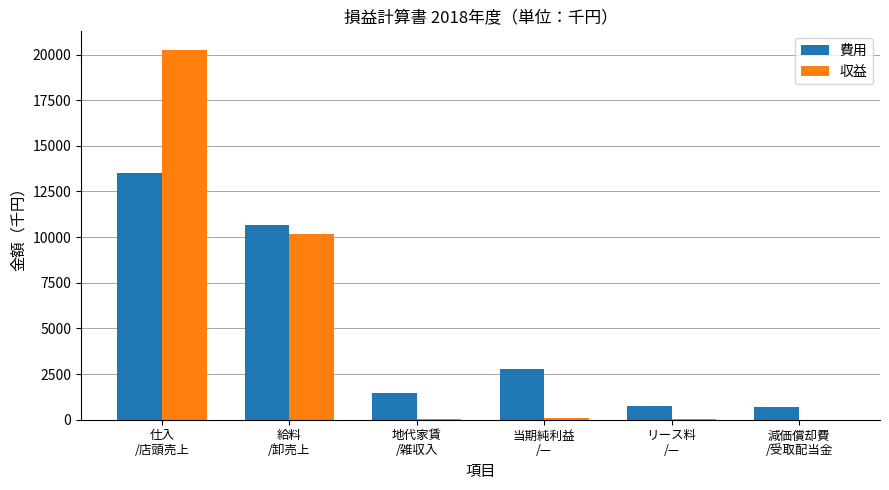

At which label does 費用 first exceed 2805?

仕入
/店頭売上